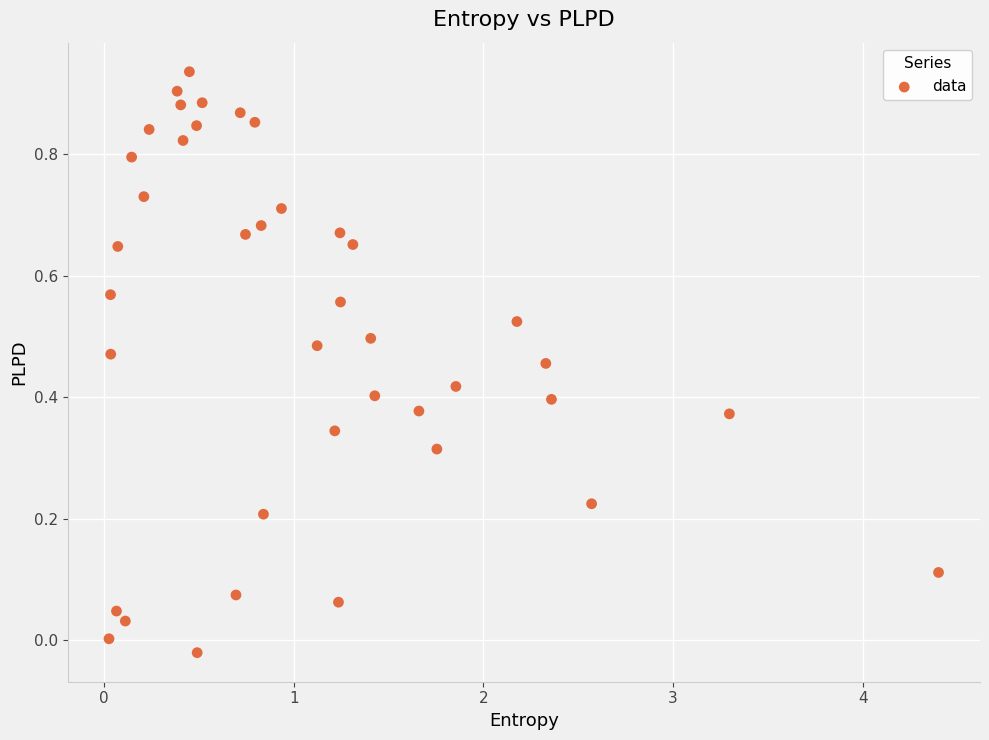

What is the range of X values (max minus min)?

4.4